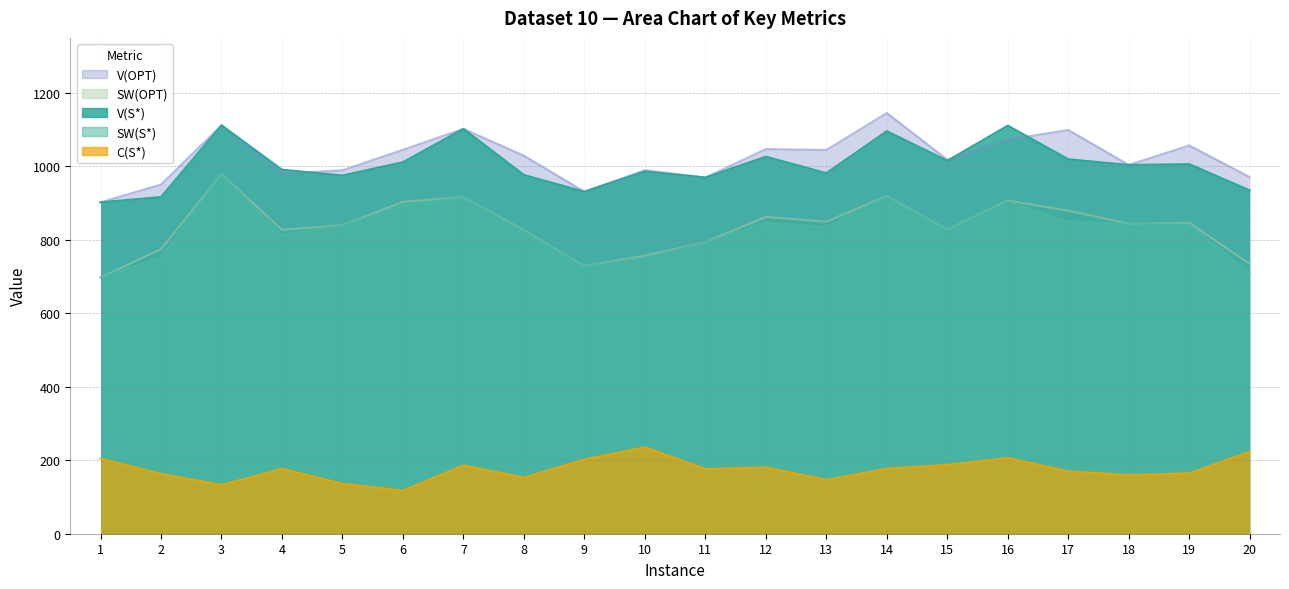

At which label does SW(OPT) first exceed 844?

3